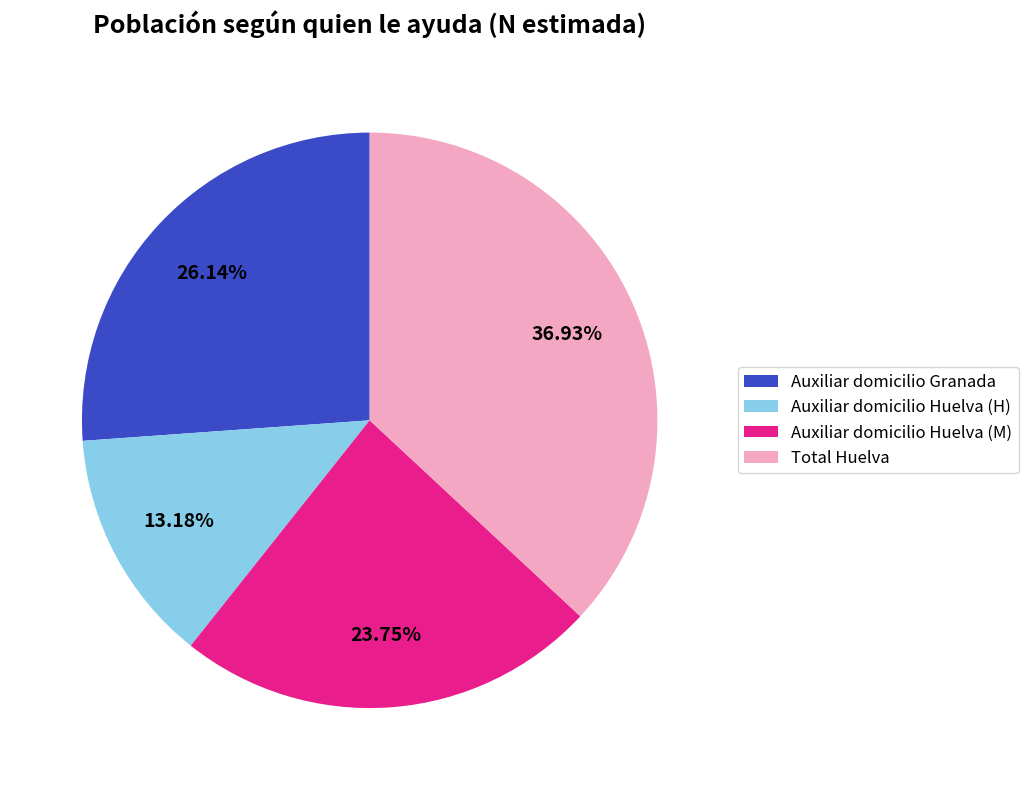

Is there any slice that represents more than half of the pie?

No